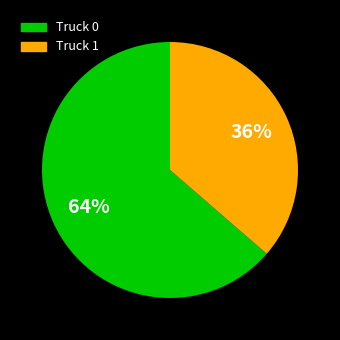

To the nearest percent, what percentage of the pie is Truck 0?

64%